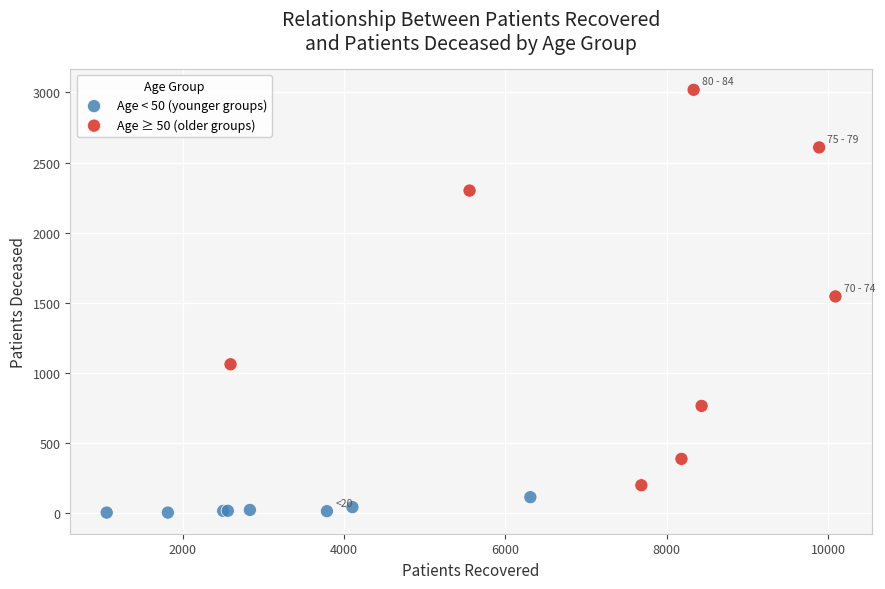

Which series has the widest spread of Y values?

Age ≥ 50 (older groups)